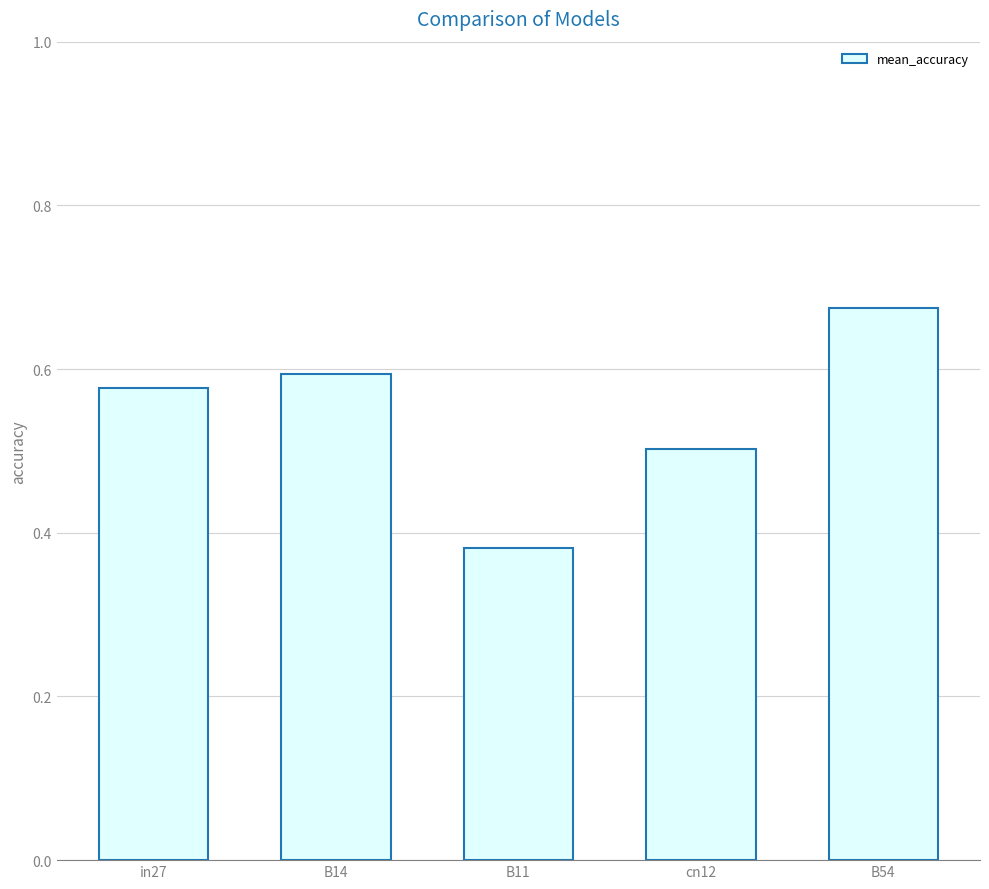

Where is the data nearest to the value 0?

B11